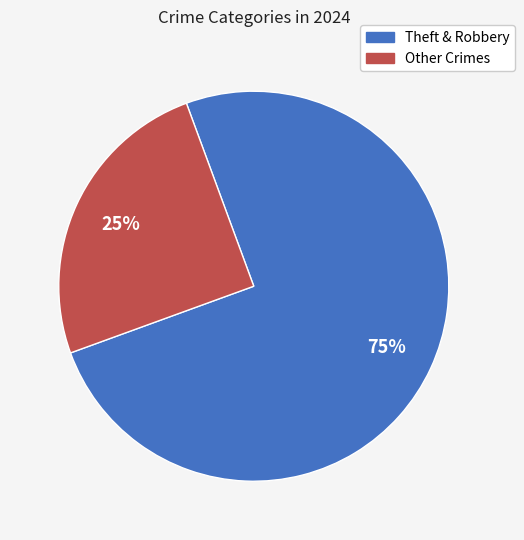

To the nearest percent, what is the average slice percentage?

50%